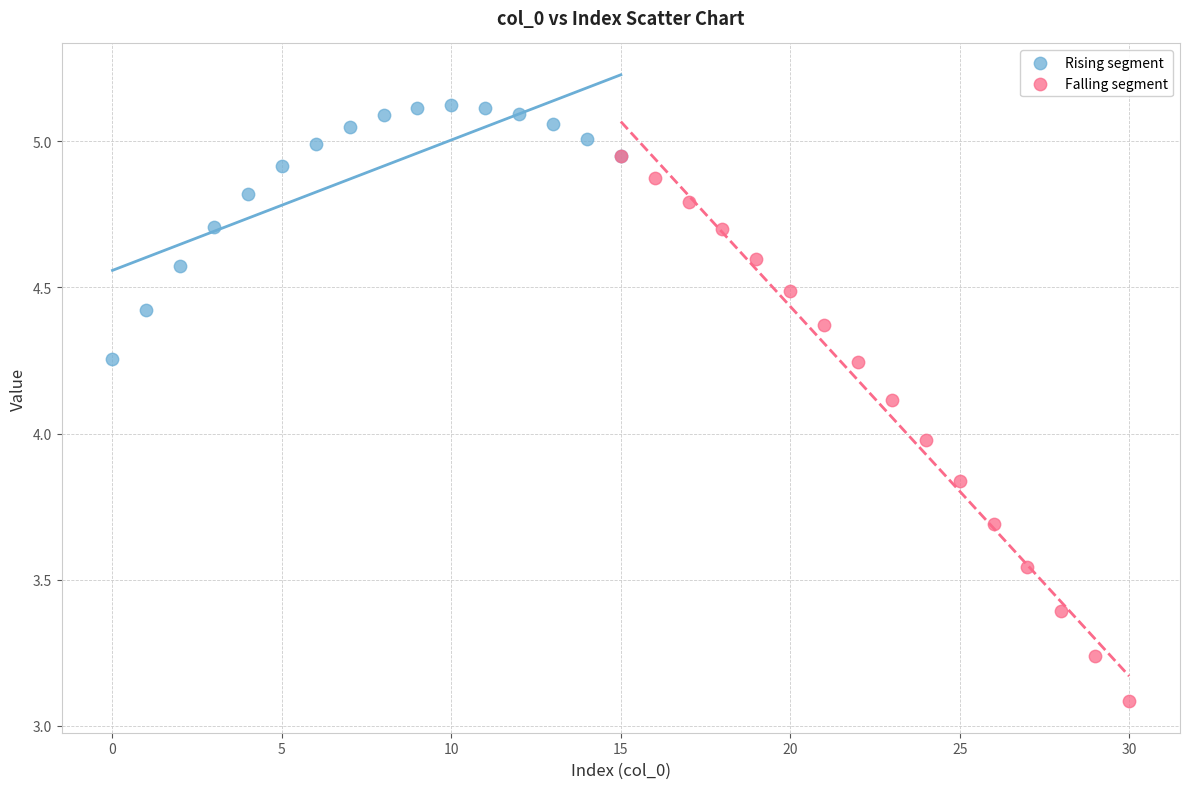

Which series has the largest Y range (max minus min)?

Falling segment